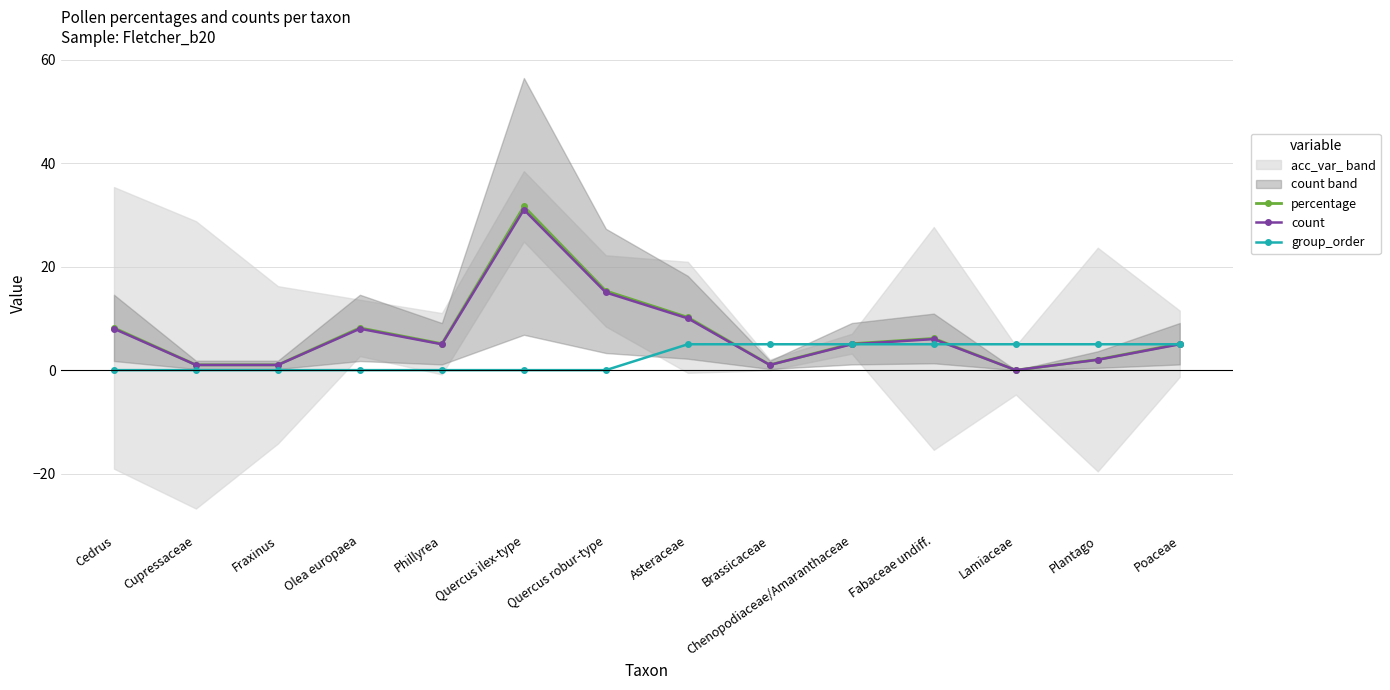

Reading right to left, what are all the values shown in this chart?

percentage: Poaceae=5.1	Plantago=2.0	Lamiaceae=0.0	Fabaceae undiff.=6.1	Chenopodiaceae/Amaranthaceae=5.1	Brassicaceae=1.0	Asteraceae=10.2	Quercus robur-type=15.3	Quercus ilex-type=31.6	Phillyrea=5.1	Olea europaea=8.2	Fraxinus=1.0	Cupressaceae=1.0	Cedrus=8.2
count: Poaceae=5.0	Plantago=2.0	Lamiaceae=0.0	Fabaceae undiff.=6.0	Chenopodiaceae/Amaranthaceae=5.0	Brassicaceae=1.0	Asteraceae=10.0	Quercus robur-type=15.0	Quercus ilex-type=31.0	Phillyrea=5.0	Olea europaea=8.0	Fraxinus=1.0	Cupressaceae=1.0	Cedrus=8.0
group_order: Poaceae=5.0	Plantago=5.0	Lamiaceae=5.0	Fabaceae undiff.=5.0	Chenopodiaceae/Amaranthaceae=5.0	Brassicaceae=5.0	Asteraceae=5.0	Quercus robur-type=0.0	Quercus ilex-type=0.0	Phillyrea=0.0	Olea europaea=0.0	Fraxinus=0.0	Cupressaceae=0.0	Cedrus=0.0